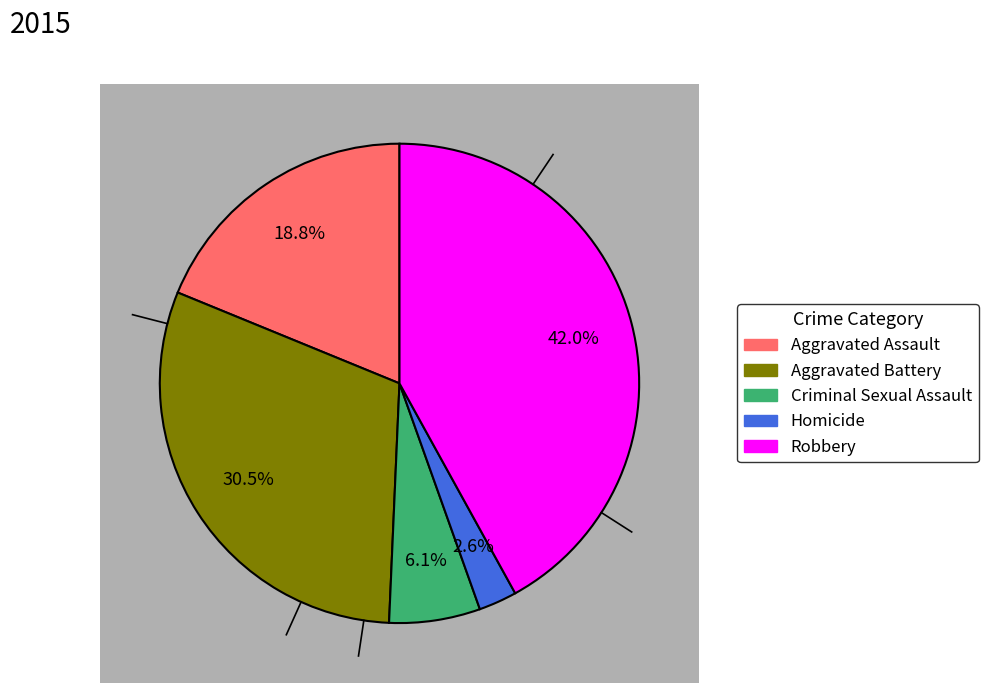

Rank the categories by value from lowest to highest.

Homicide, Criminal Sexual Assault, Aggravated Assault, Aggravated Battery, Robbery